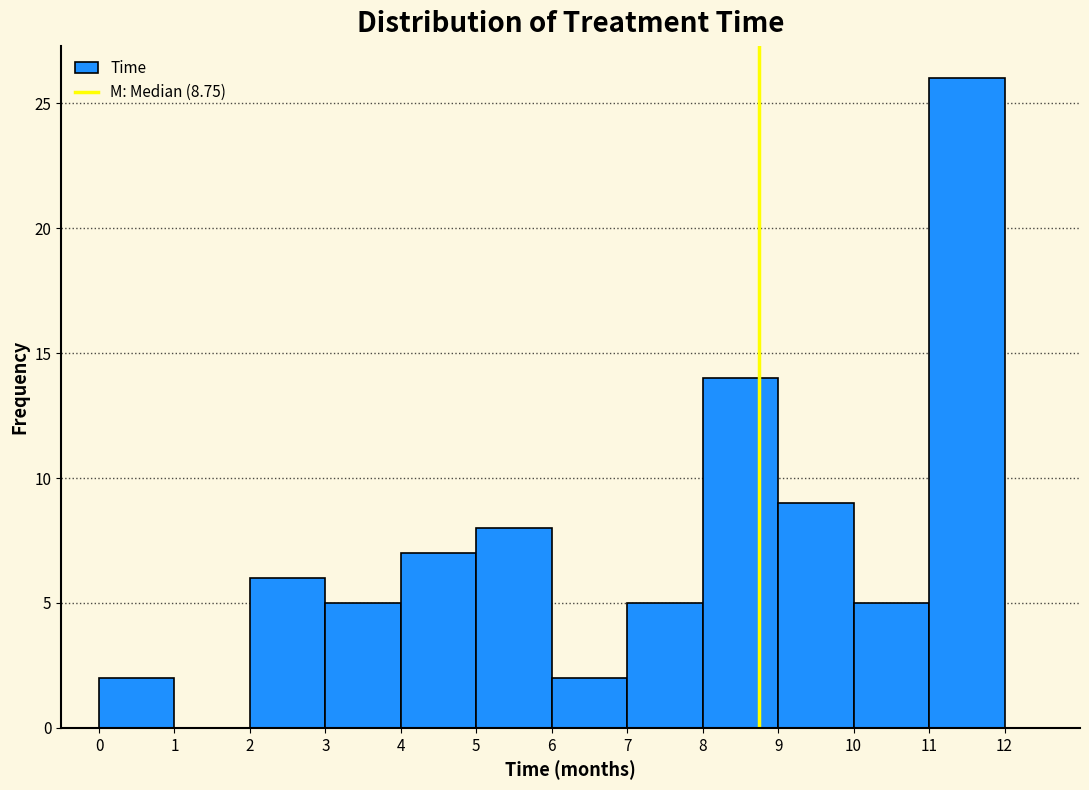

Over which range of the x-axis is the bar tallest?

11 to 12